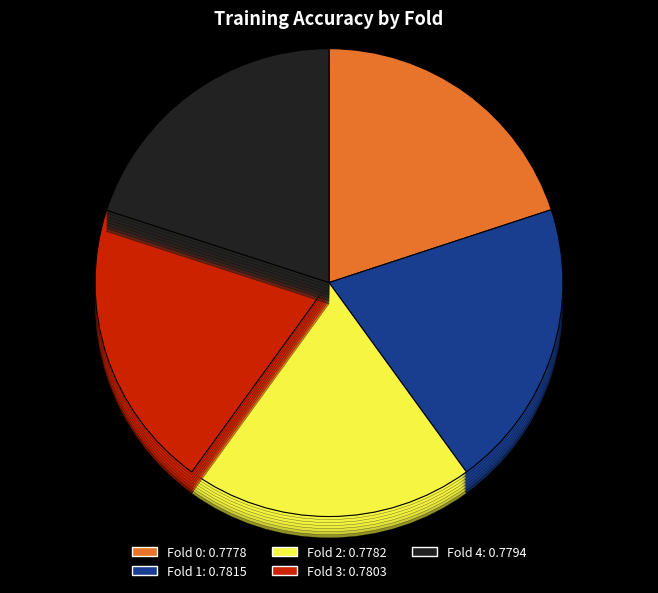

True or false: Fold 1 accounts for 32% of the total.

False